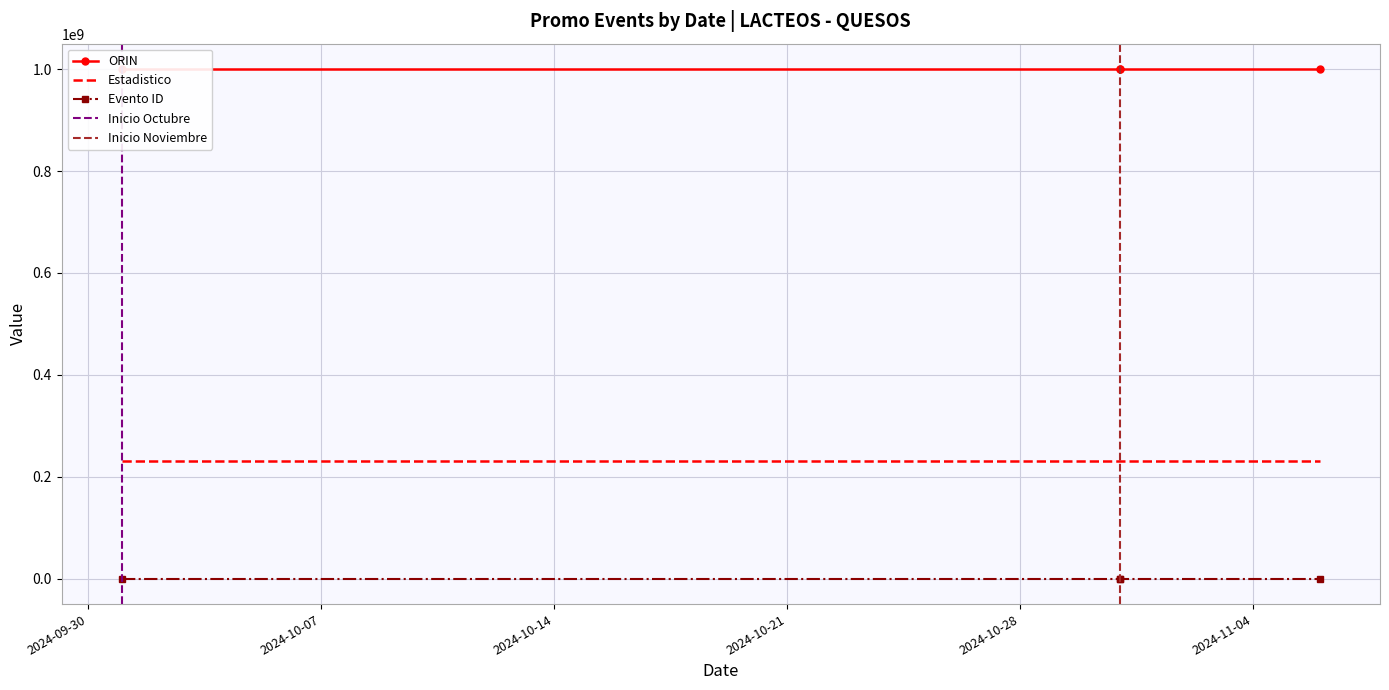

True or false: Estadistico and ORIN cross at least once.

False